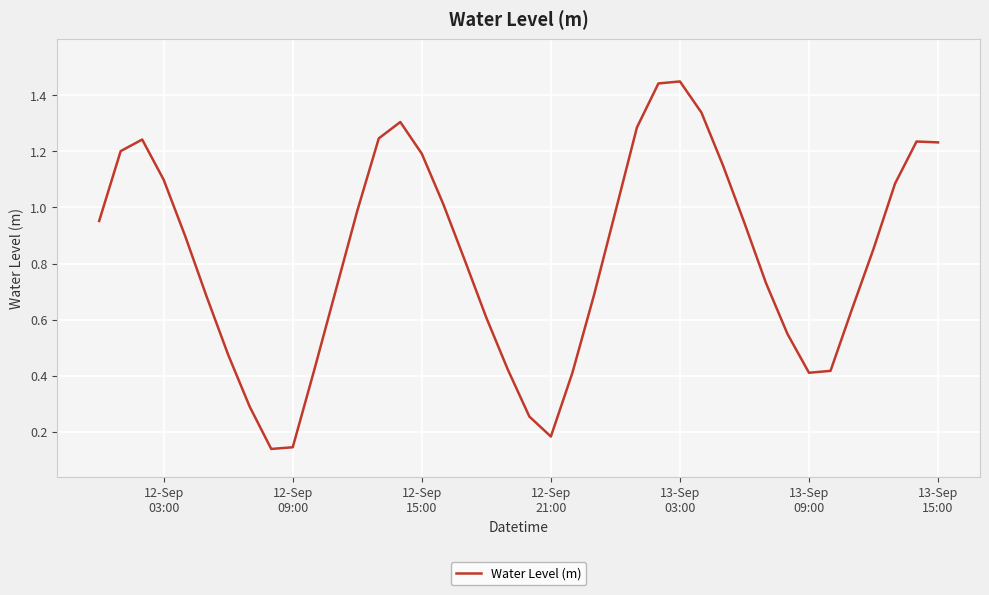

How many lines are shown in the chart?

1